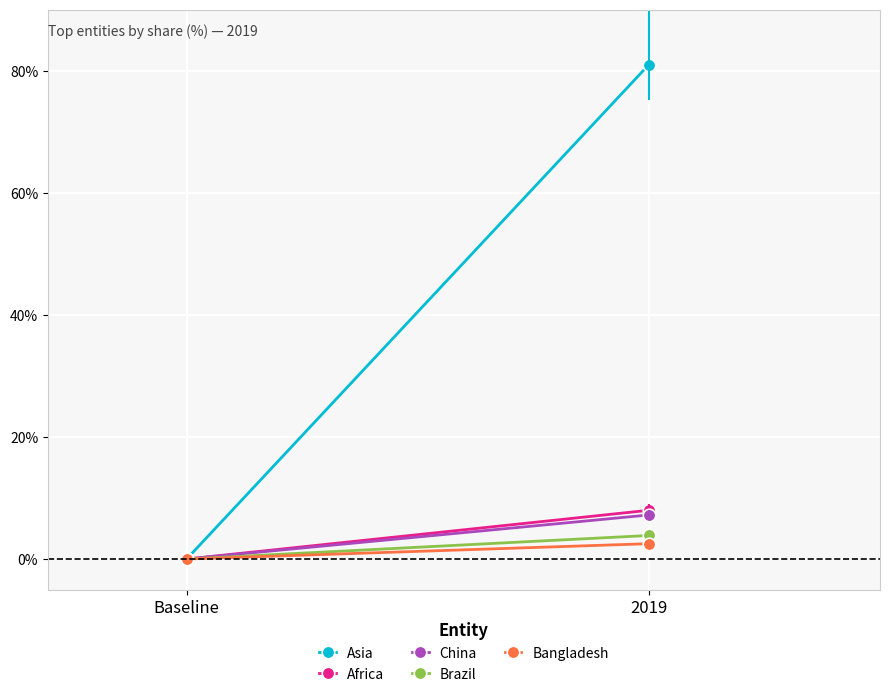

The value of Asia at 2019 is 81.0. True or false?

True